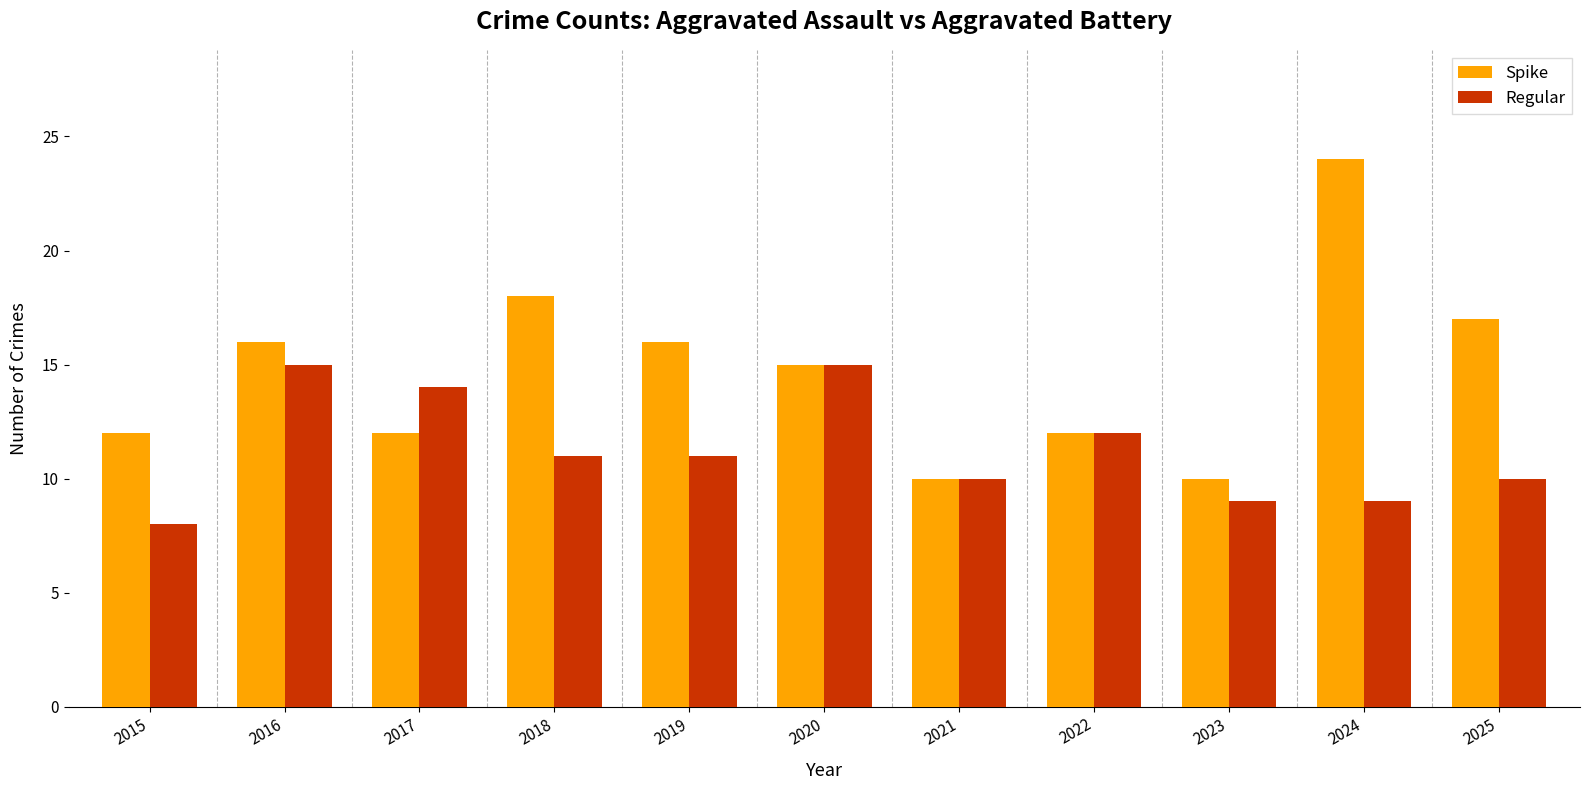

What value does the Regular series have at 2018?

11